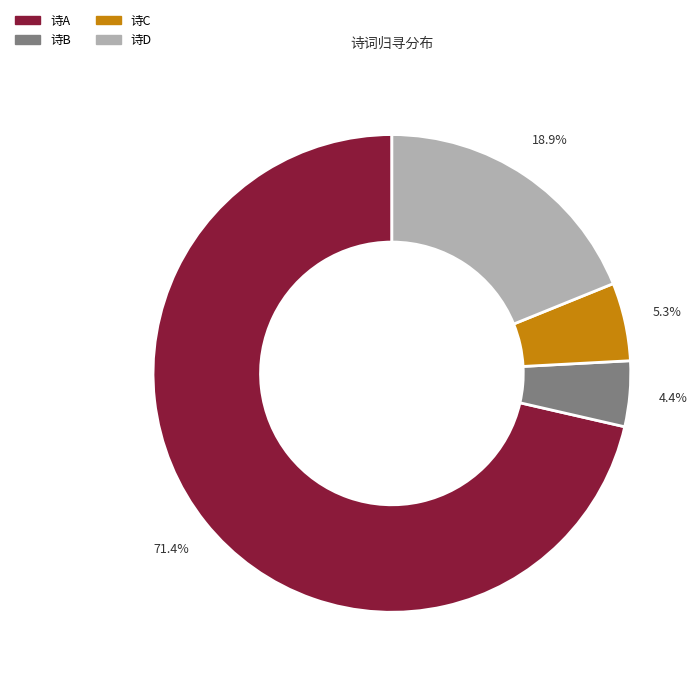

Is there a majority slice in this chart?

Yes